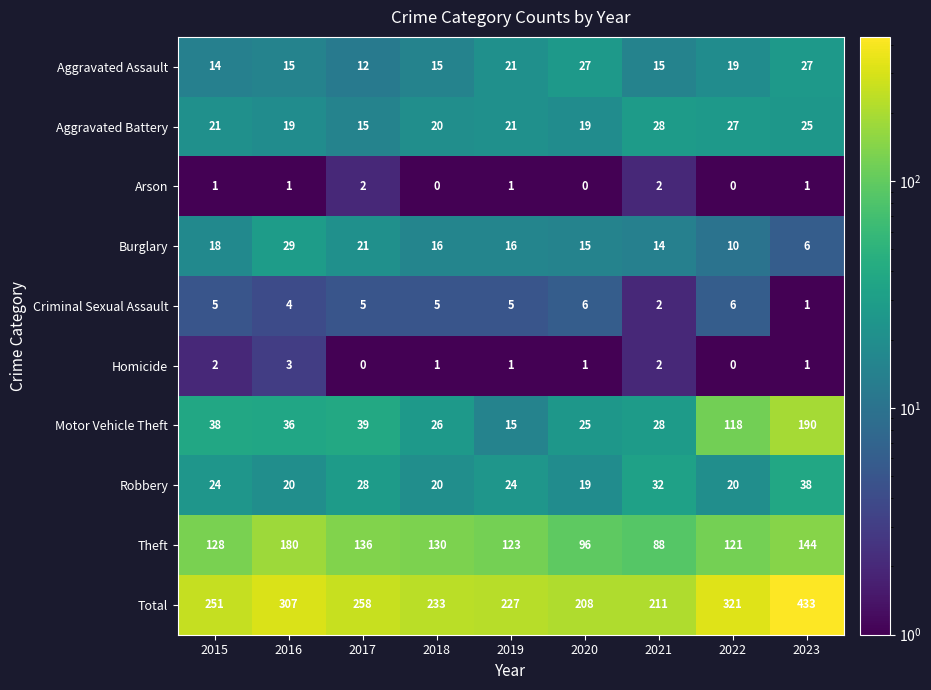

Rank the series by their maximum value, from lowest to highest.

Arson, Homicide, Criminal Sexual Assault, Aggravated Assault, Aggravated Battery, Burglary, Robbery, Theft, Motor Vehicle Theft, Total